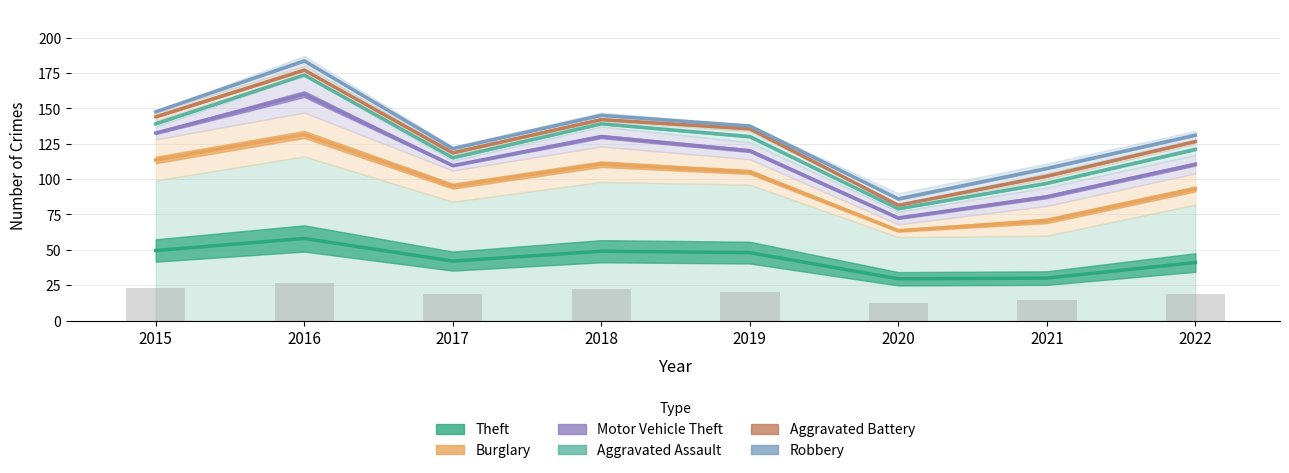

Which series has the largest total across all categories?

Robbery